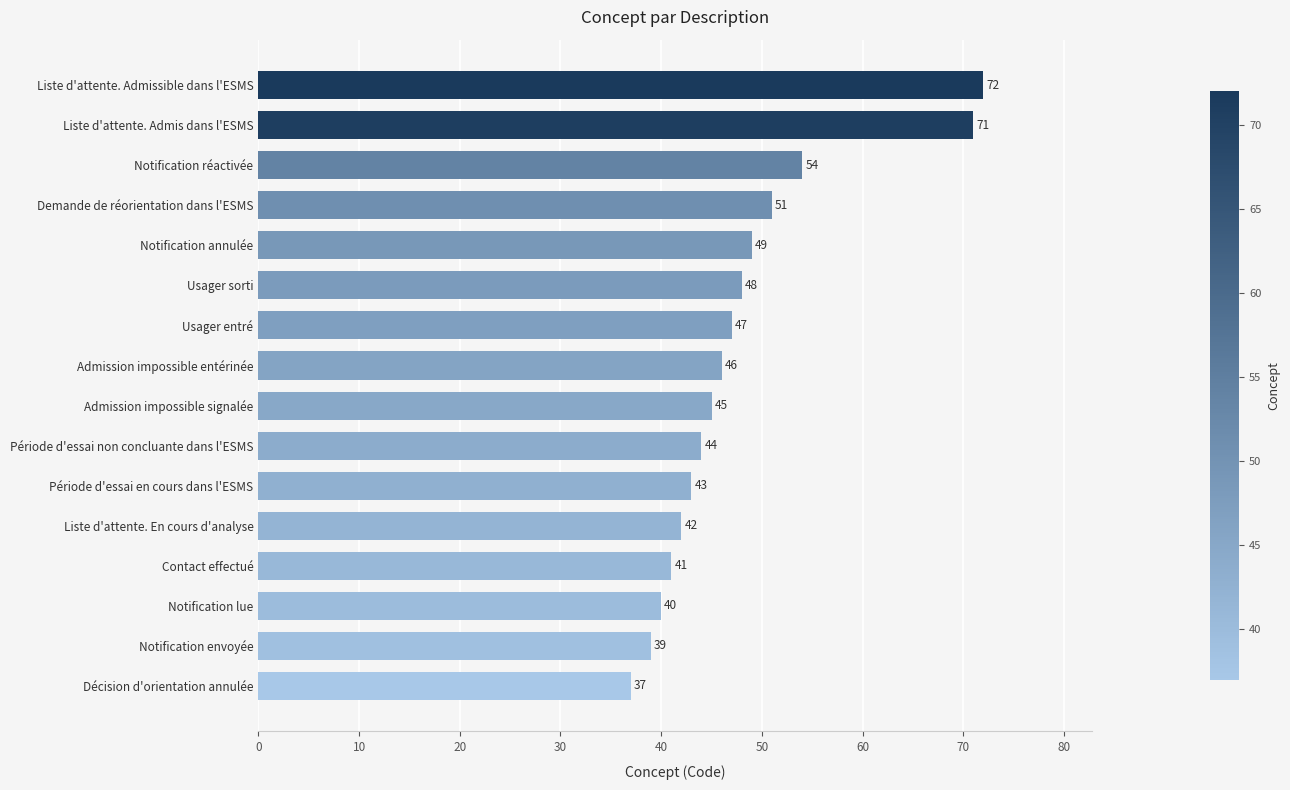

What is the change in value from Notification annulée to Décision d'orientation annulée?

-12